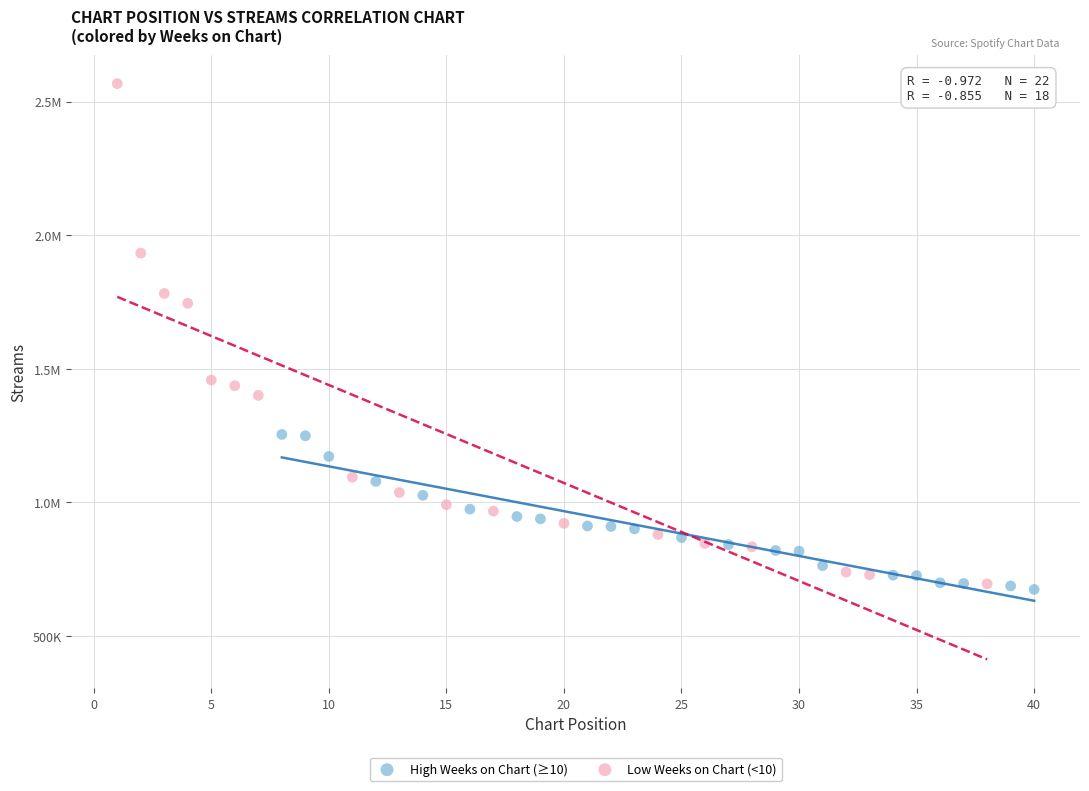

What are all the series names shown in the legend?

High Weeks on Chart (≥10), Low Weeks on Chart (<10)